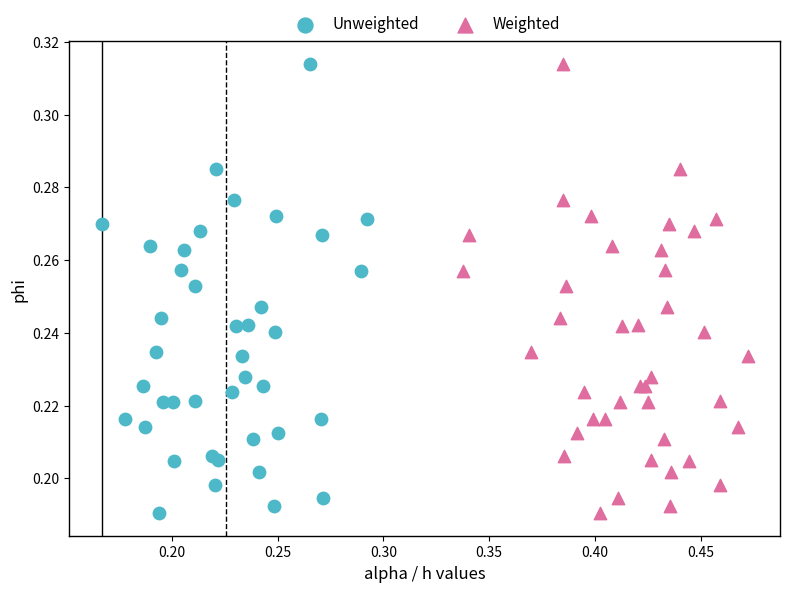

What are all the series names shown in the legend?

Unweighted, Weighted